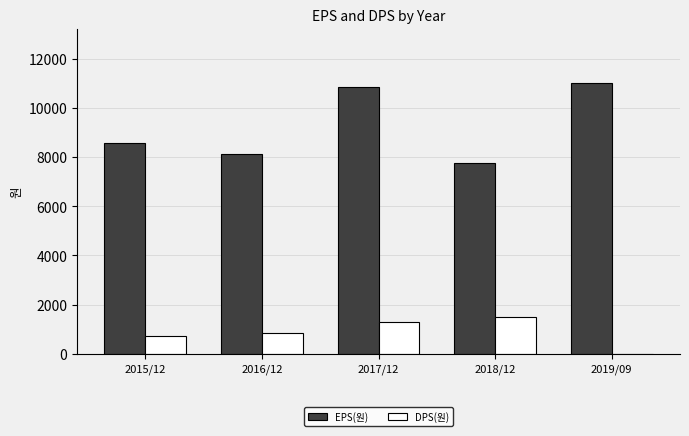

Is the value of DPS(원) at 2015/12 greater than the value of EPS(원) at 2017/12?

No